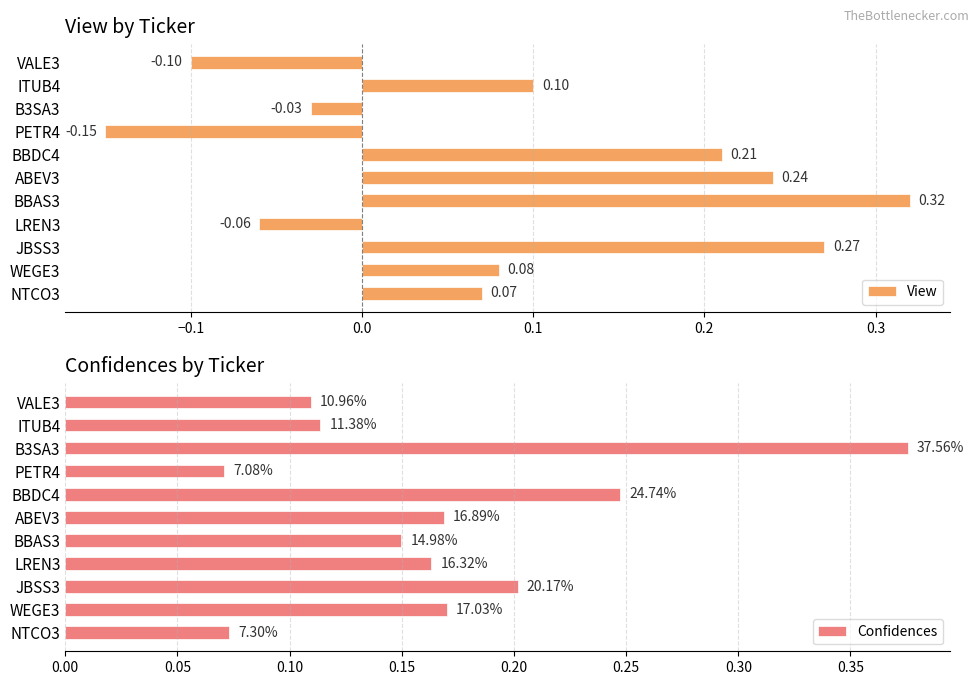

What is the maximum value shown in the chart?

0.4